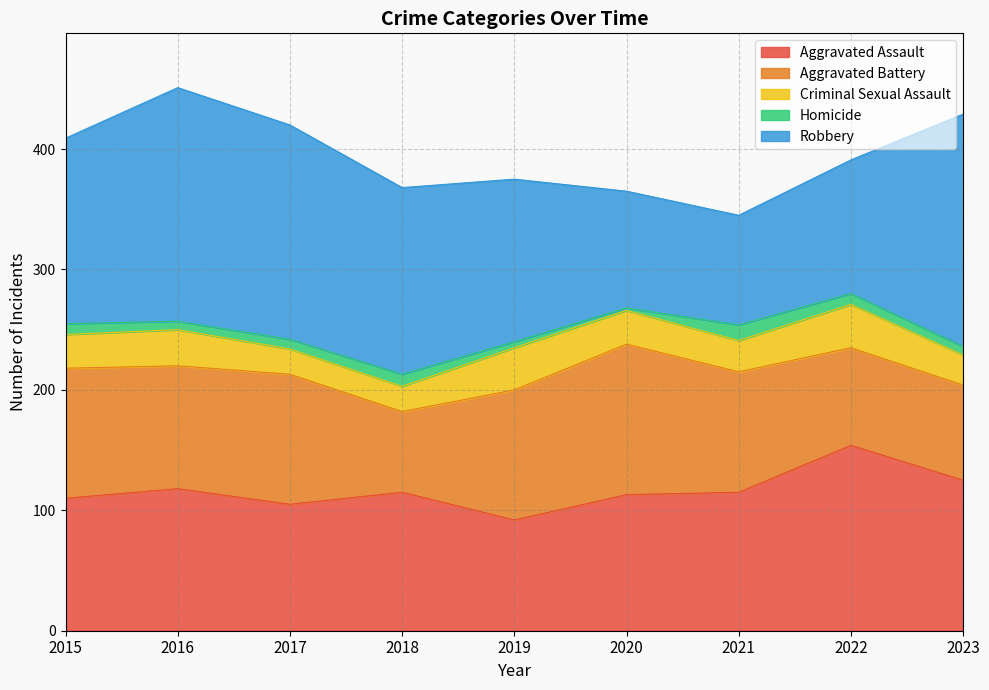

True or false: Criminal Sexual Assault and Aggravated Battery intersect in this chart.

False